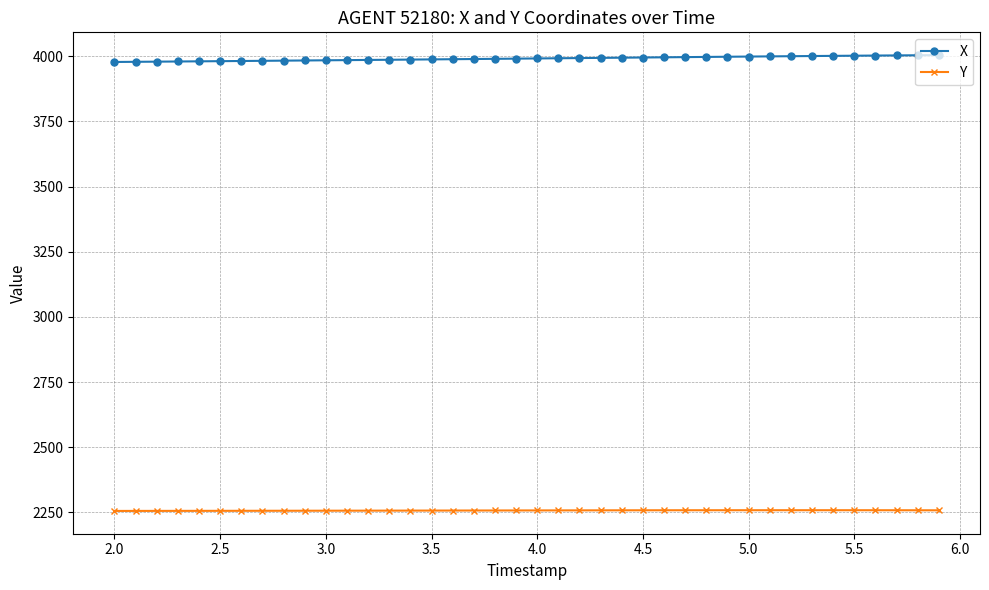

What is the maximum value shown in the chart?

4004.7